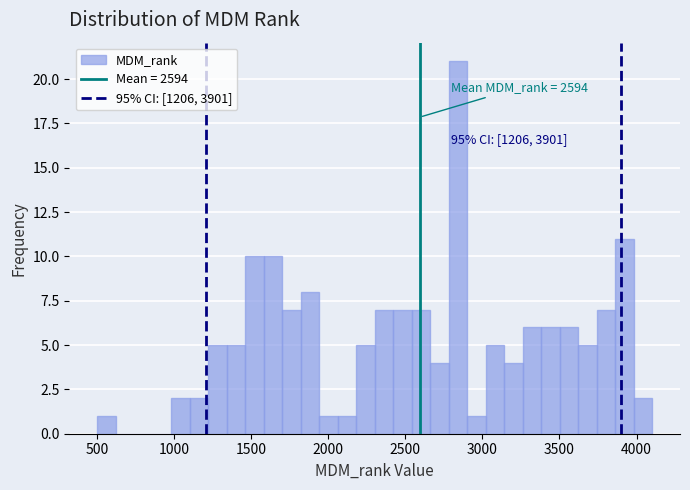

Read against the x-axis, roughly where is the centre of the tallest bar?

2850